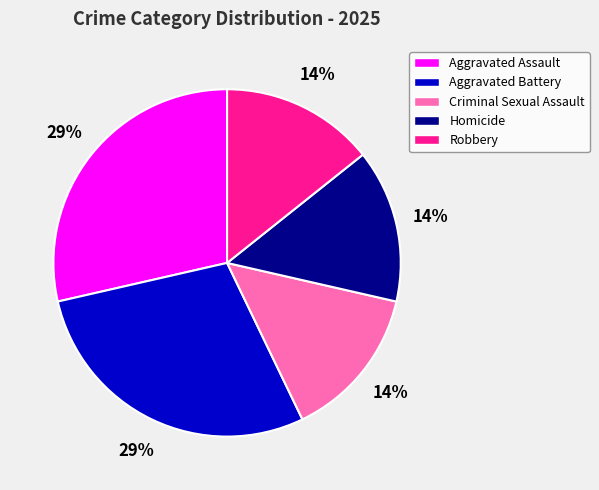

To the nearest percent, what is the average slice percentage?

20%